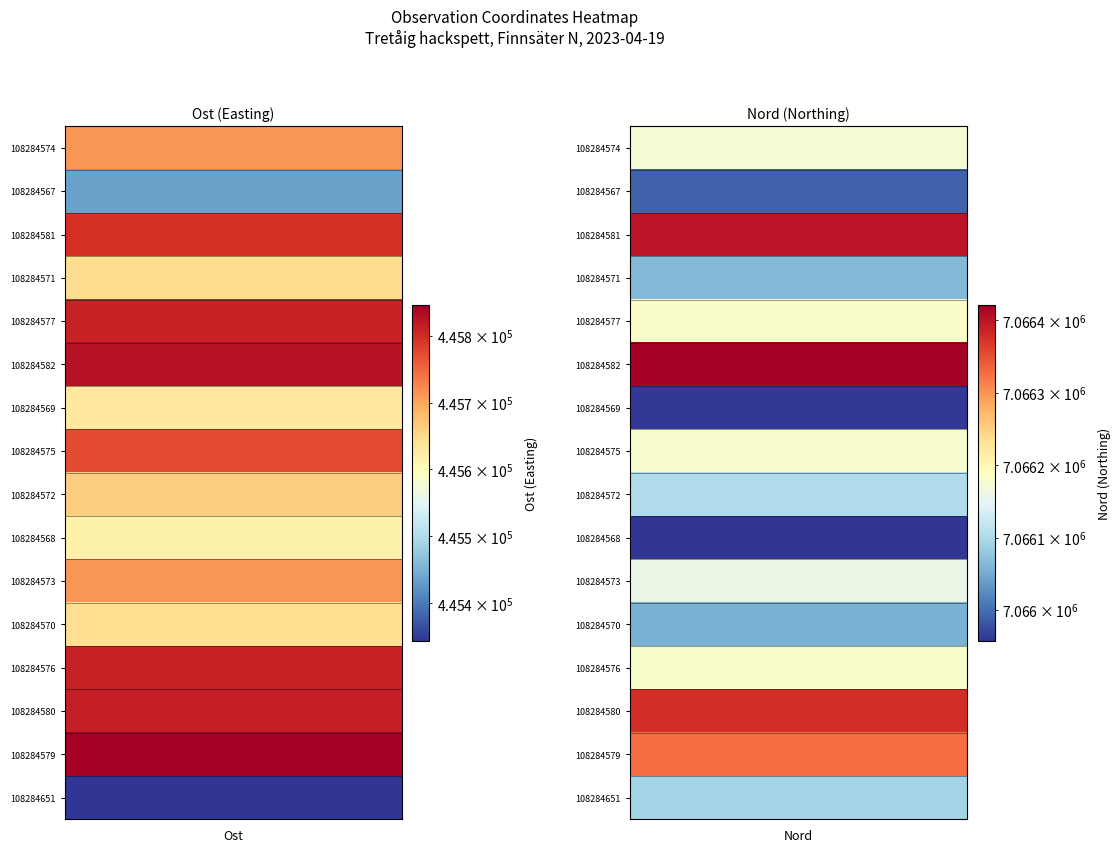

Where does the 108284574 series first go above 7066173?

1